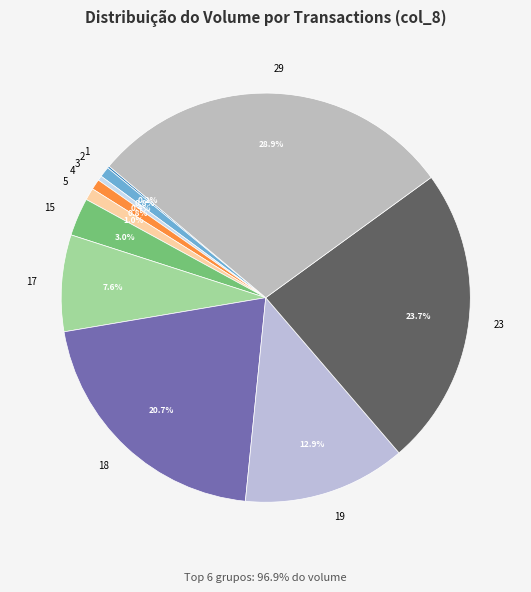

The 4 slice represents 1% of the pie. True or false?

True